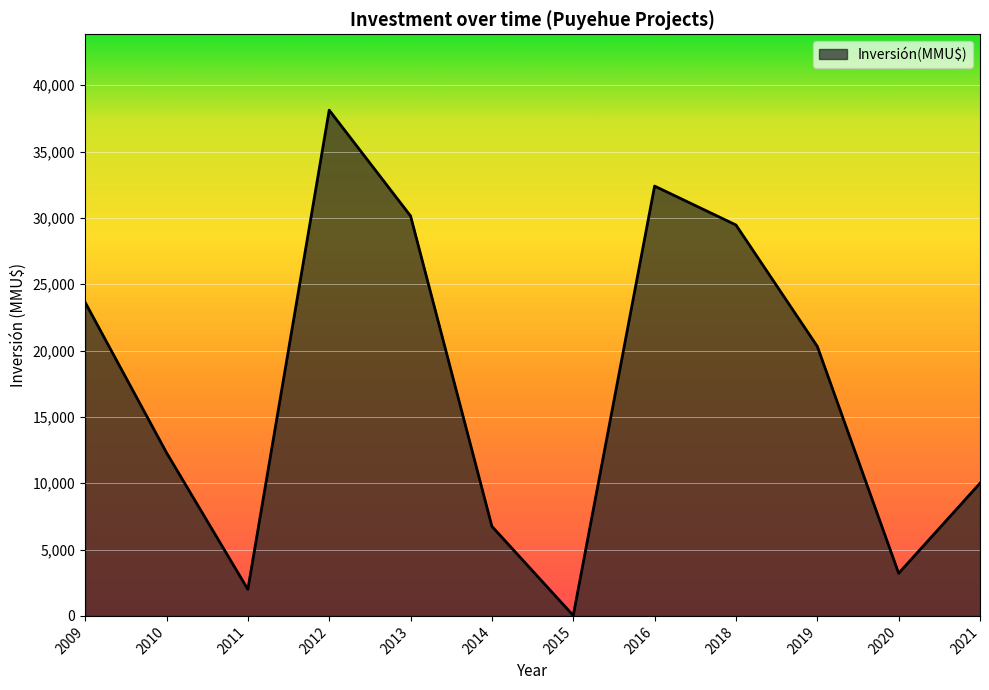

What is the difference between the maximum and minimum values?

38092